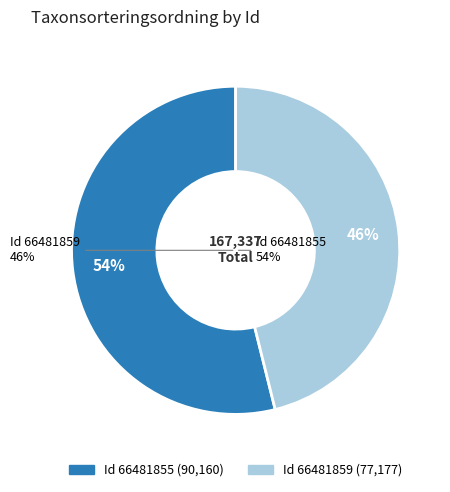

Do 66481855 and 66481859 together represent more than half of the pie?

Yes